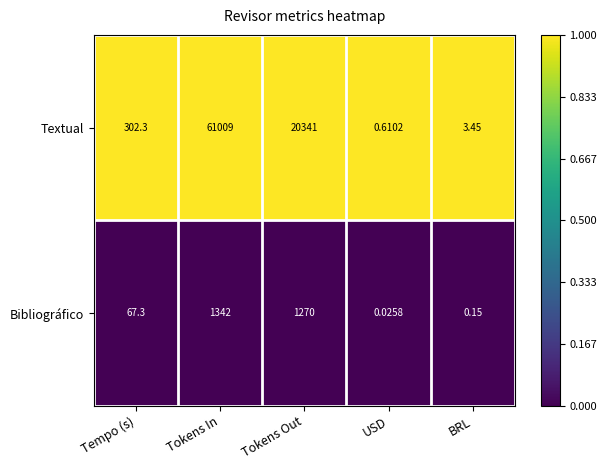

Which series changed the most between Tokens Out and USD?

Textual